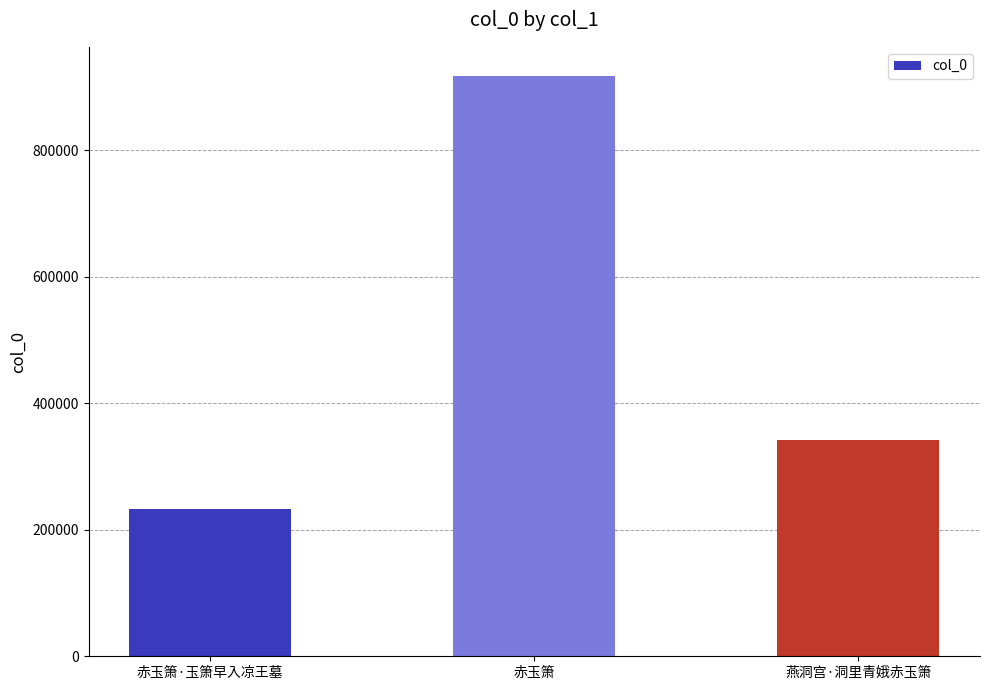

Rank the categories by value from lowest to highest.

赤玉箫·玉箫早入凉王墓, 燕洞宫·洞里青娥赤玉箫, 赤玉箫